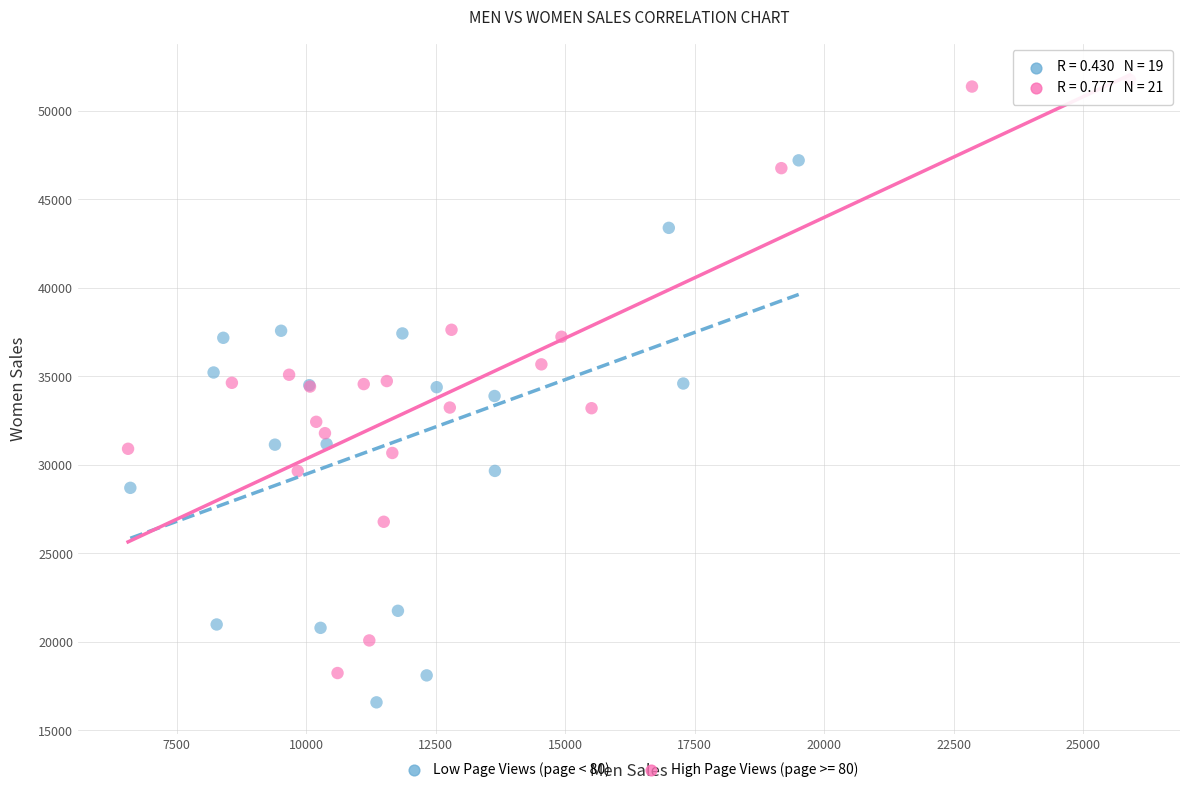

Which series reaches the maximum Y coordinate?

High Page Views (page >= 80)